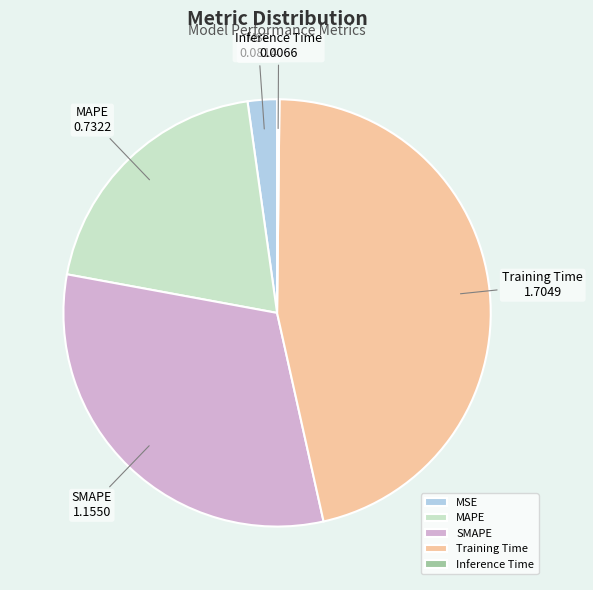

Is the sum of MAPE and SMAPE greater than half?

Yes